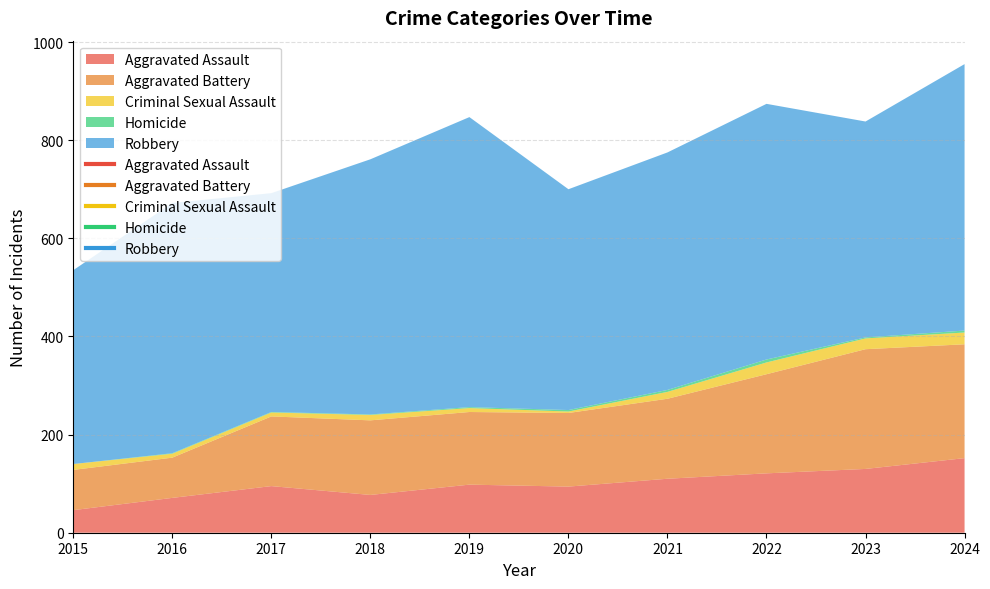

At which category does the chart reach its minimum across all series?

2015